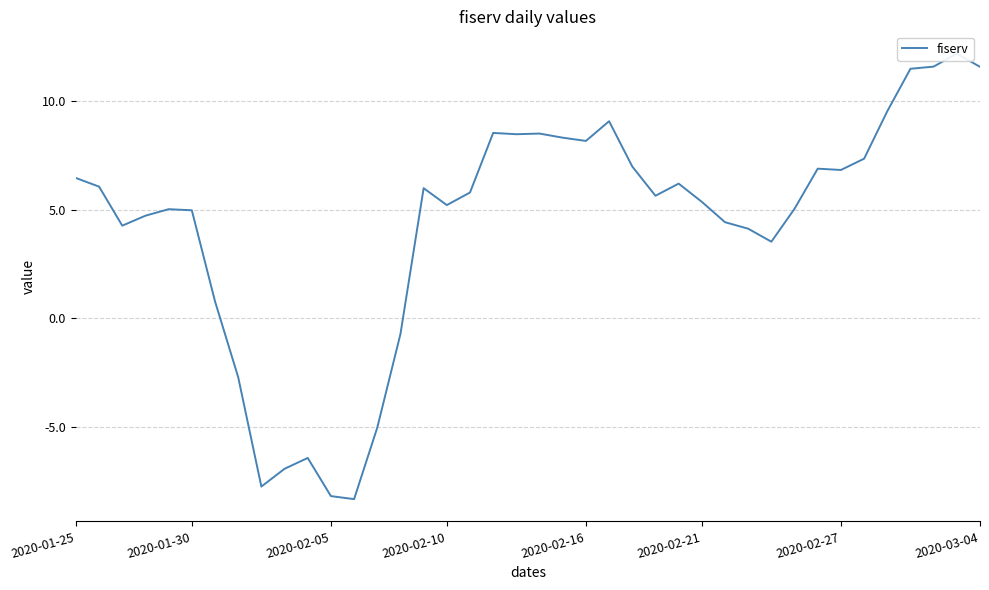

Which has a higher value, 22 or 31?

22